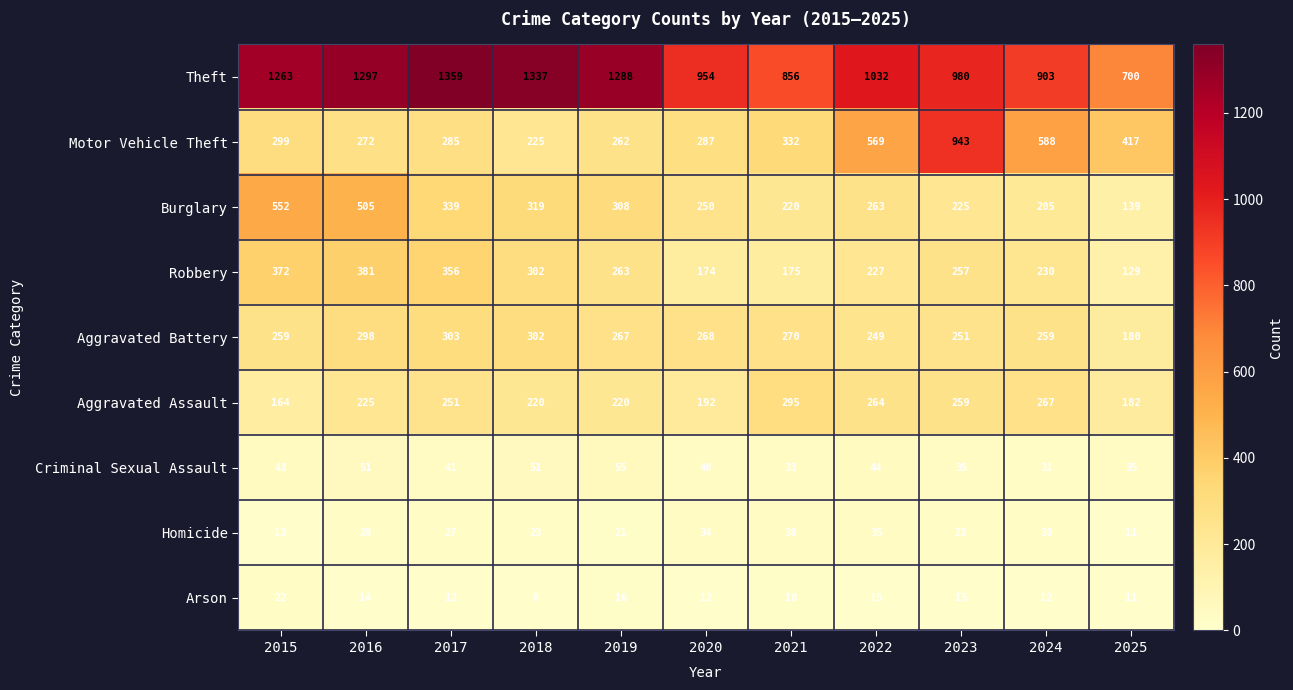

What is the spread (max minus min) of values at 2025?

689